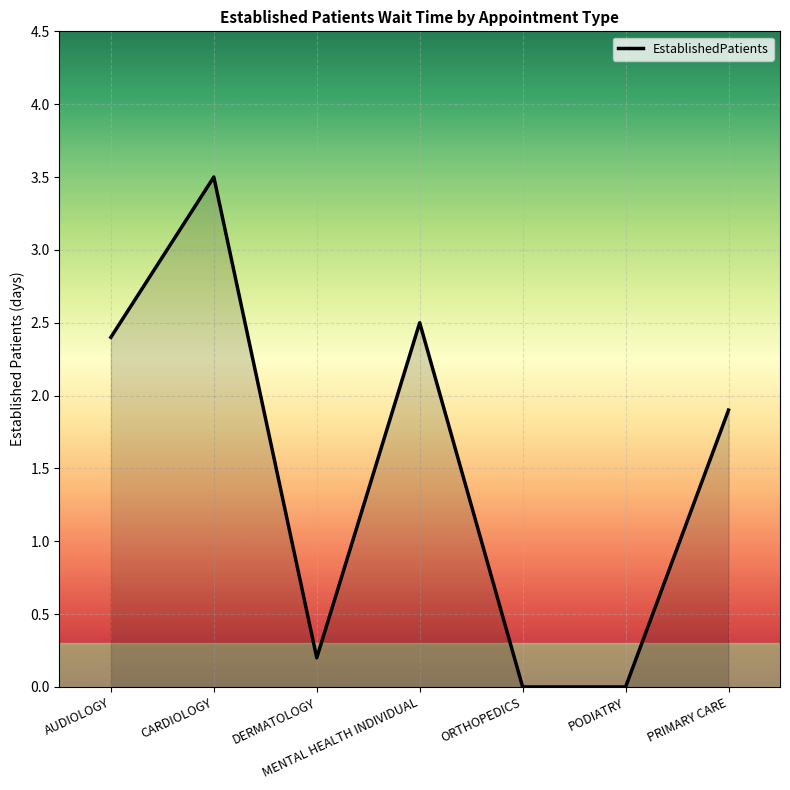

What position from the right is PODIATRY?

2